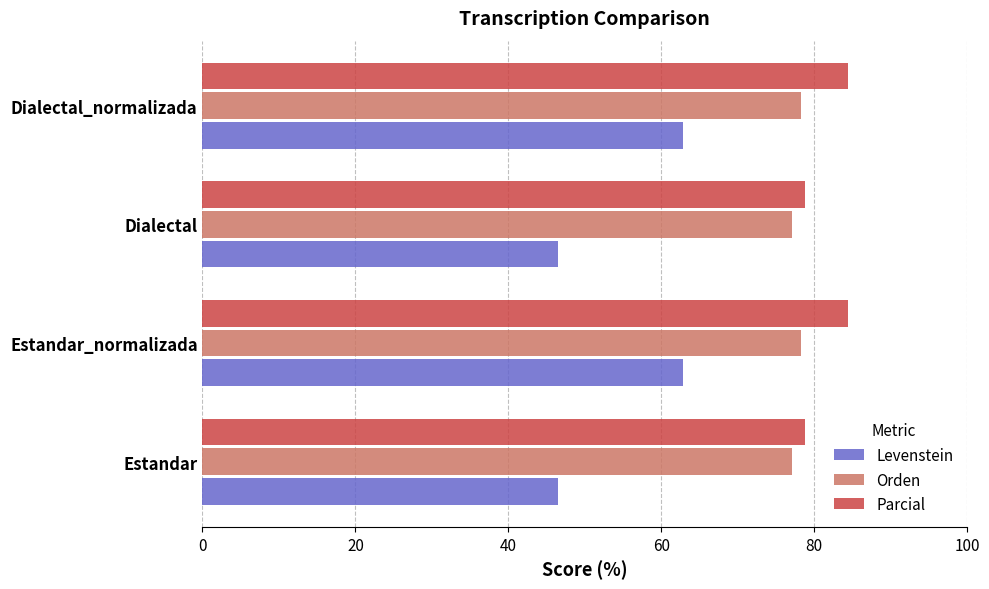

What is the smallest value displayed?

46.4